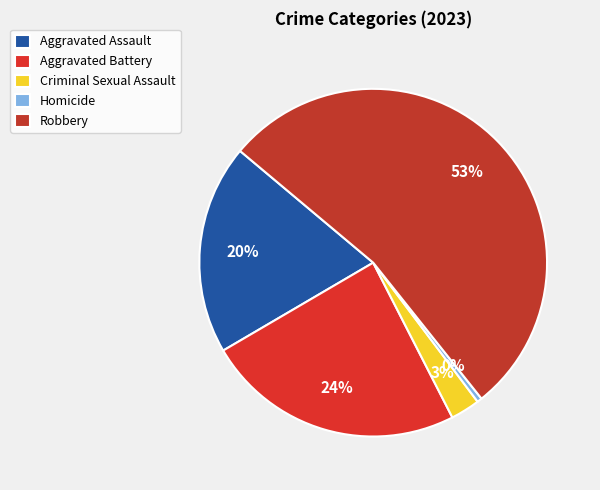

How many slices are in this pie chart?

5